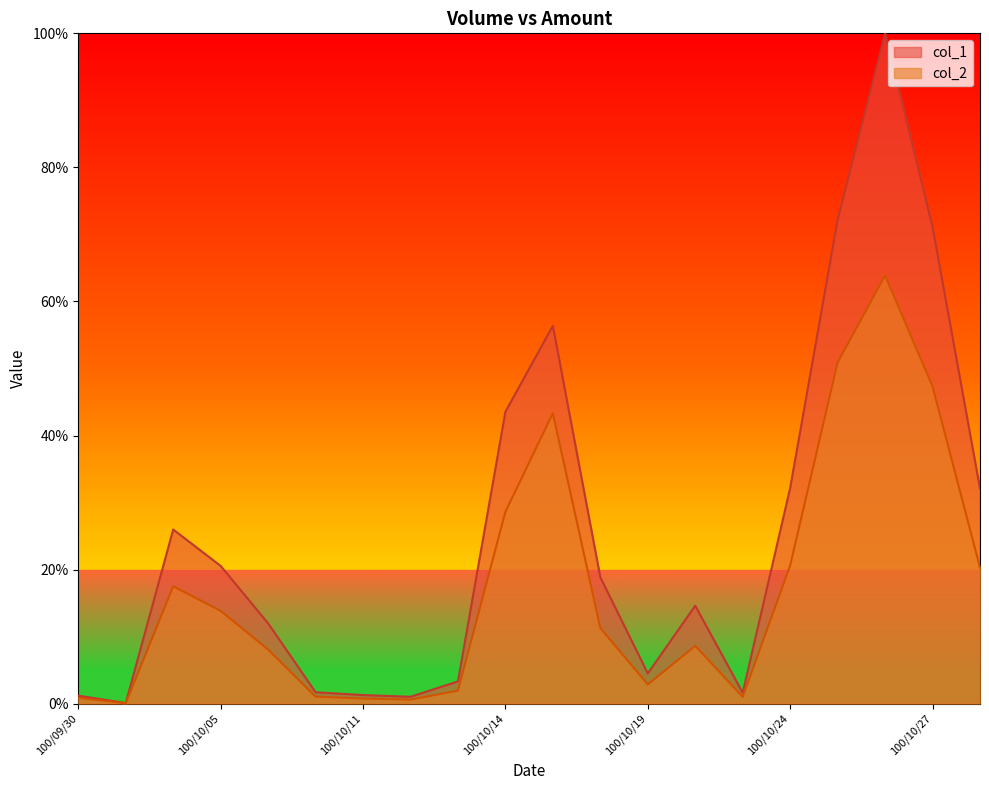

Which category has the lowest value in the col_1 series?

100/10/03